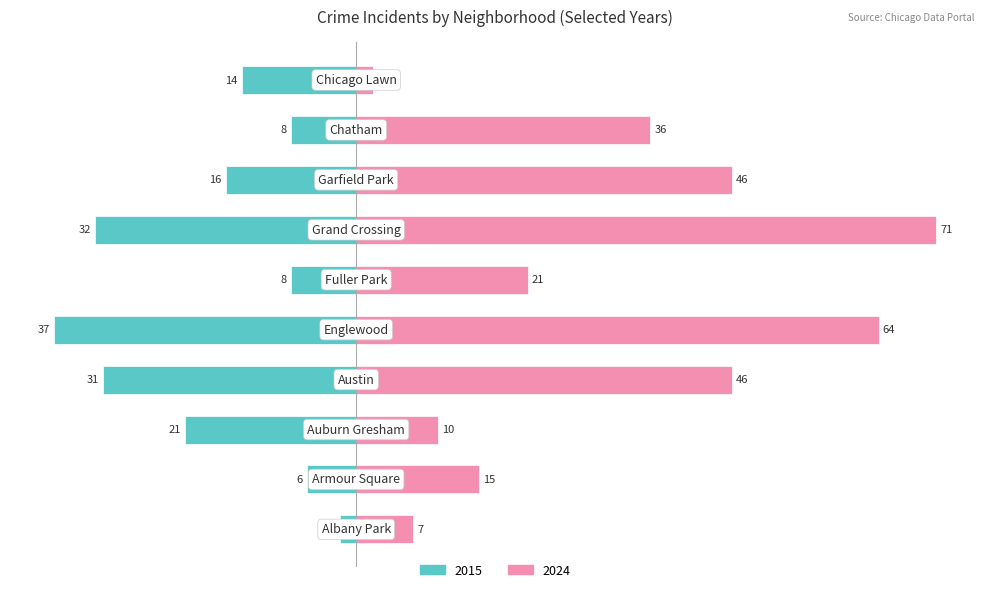

At which label is 2024 closest to 36?

Chatham